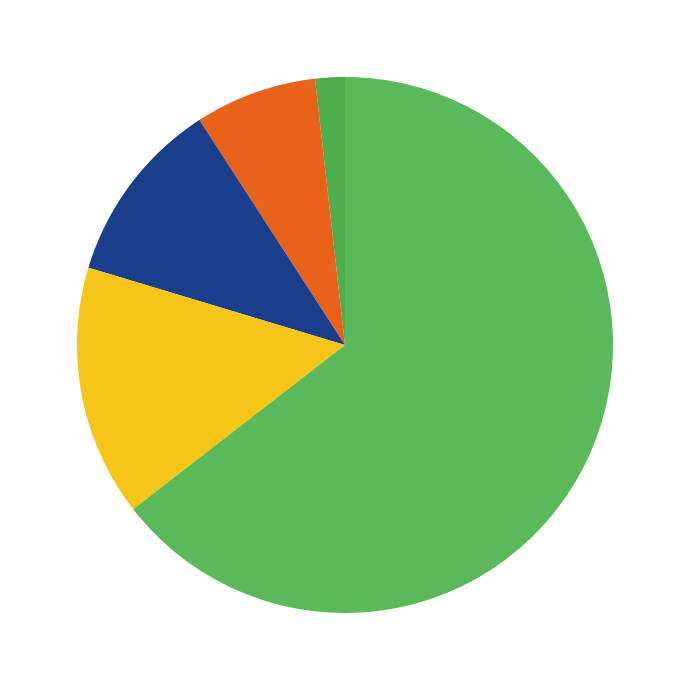

How many slices are in this pie chart?

5